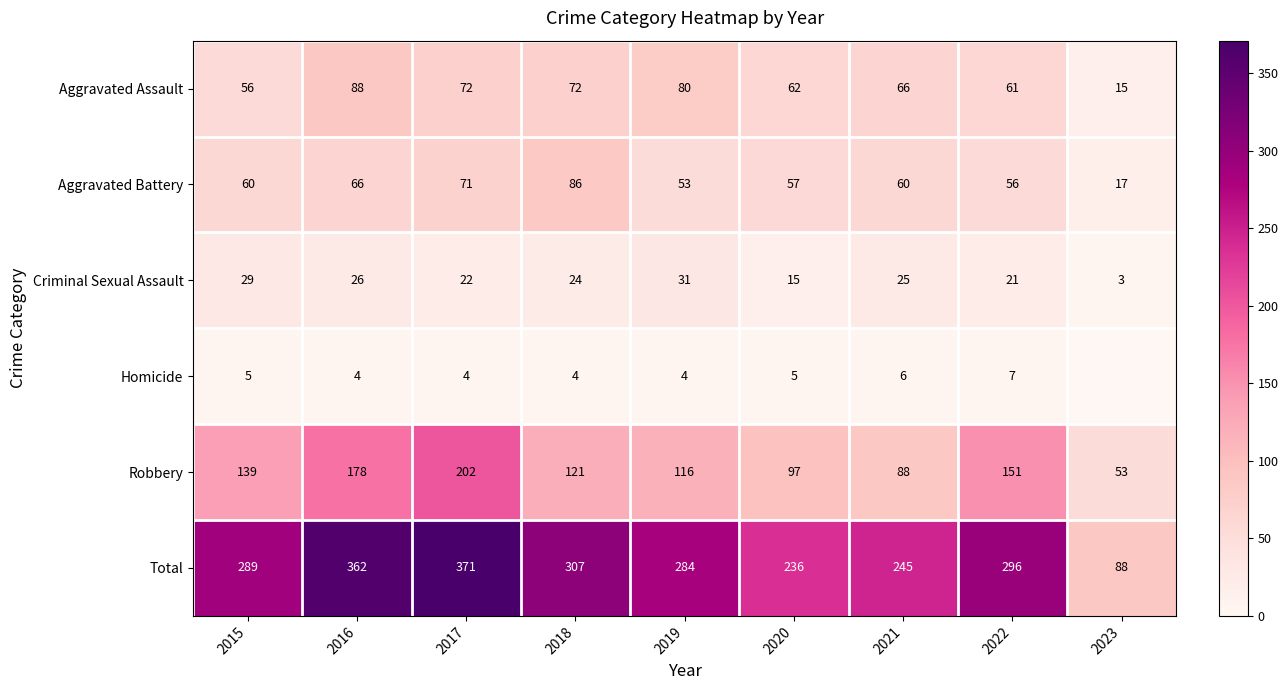

Rank the series at 2018 from highest to lowest value.

Total, Robbery, Aggravated Battery, Aggravated Assault, Criminal Sexual Assault, Homicide